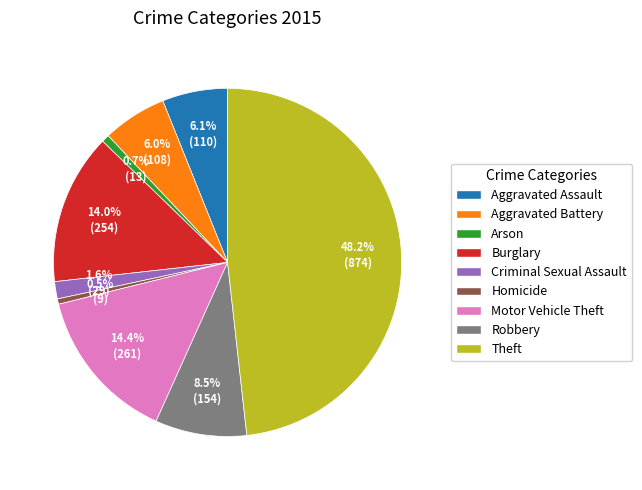

How many slices are in this pie chart?

9